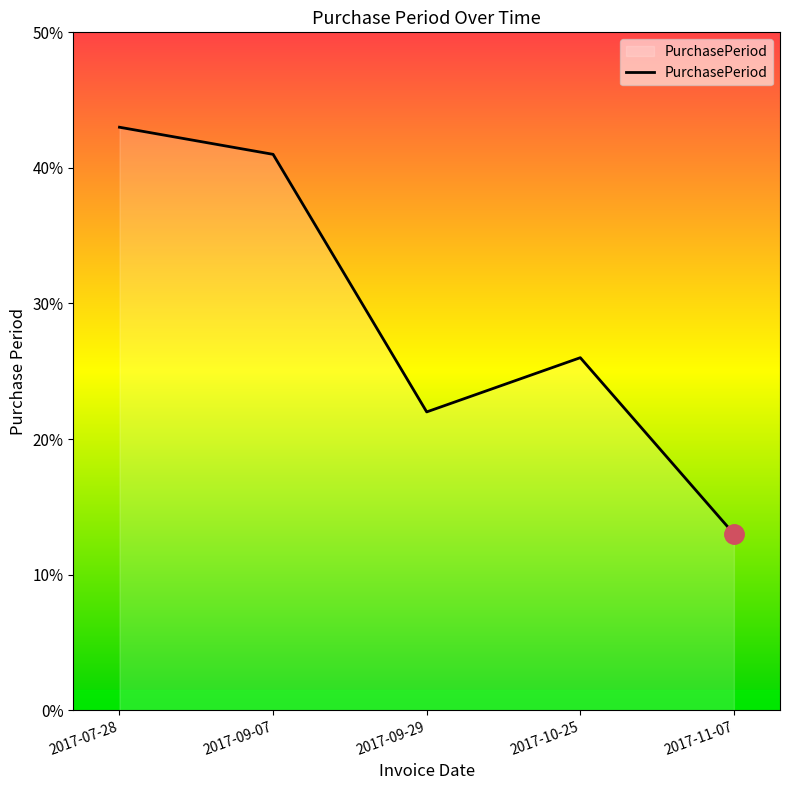

Count the number of categories in the chart.

5